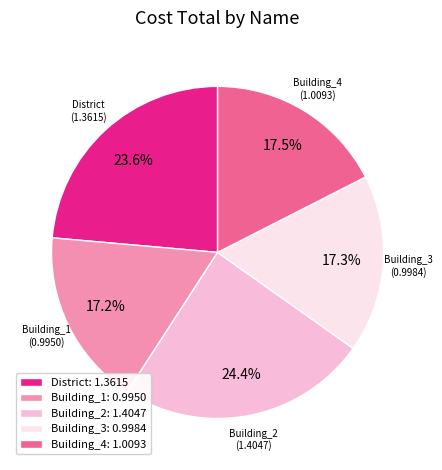

Is there a majority slice in this chart?

No